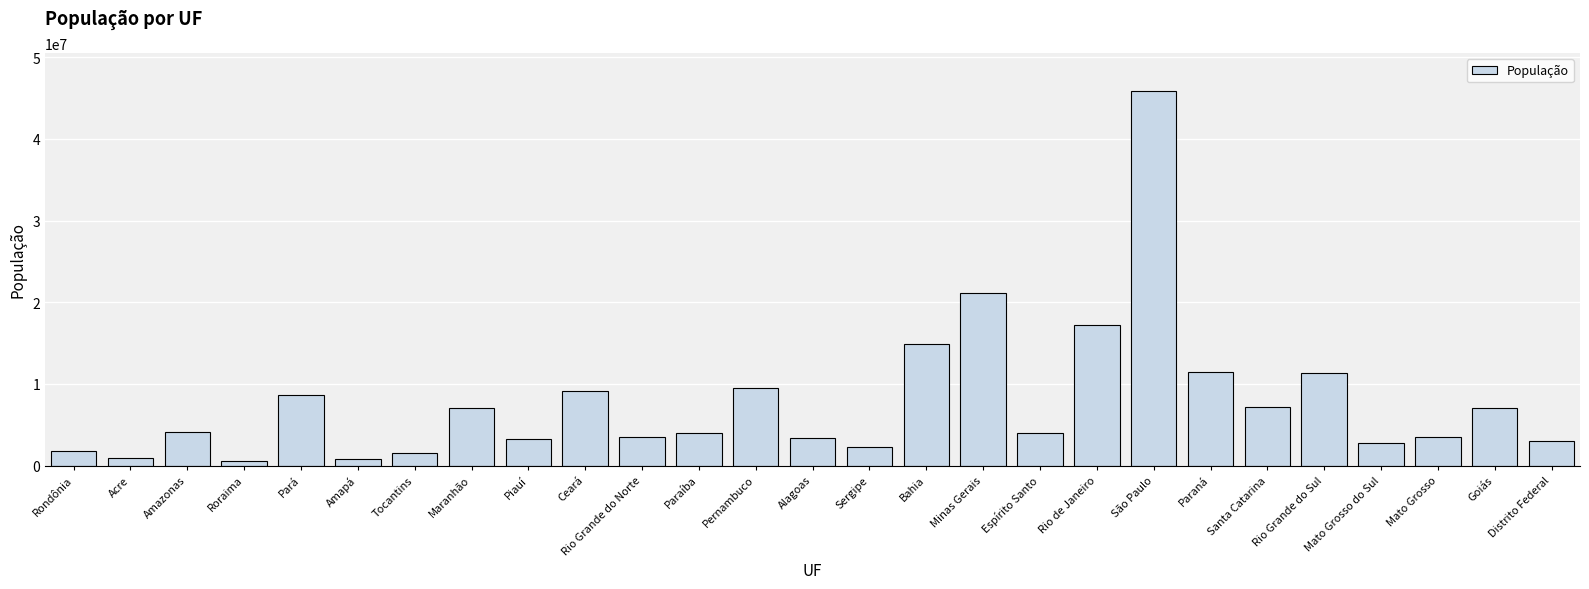

Which category has the highest value across all series?

São Paulo